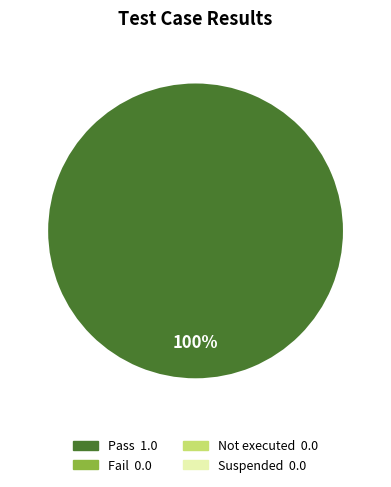

Does any single category account for the majority?

Yes